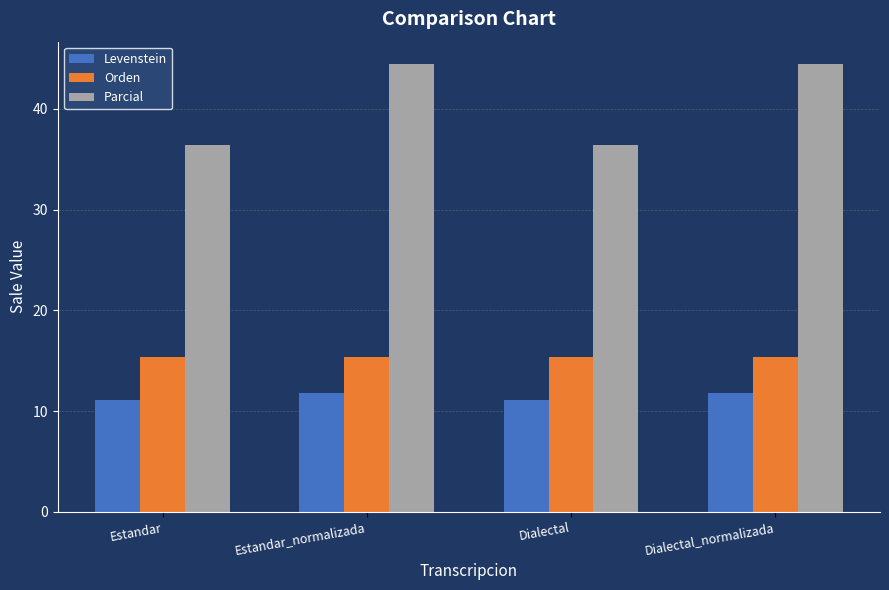

What is the value of the Orden bar at the 2nd from the left?

15.4